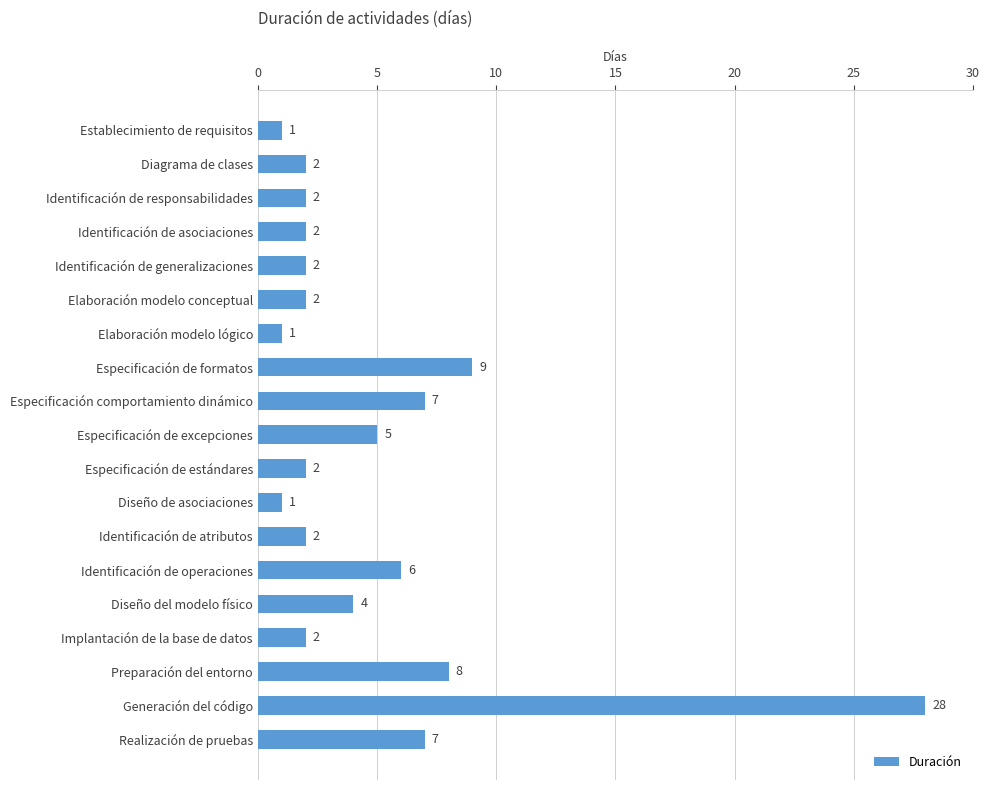

The value at Diseño del modelo físico is 3. True or false?

False